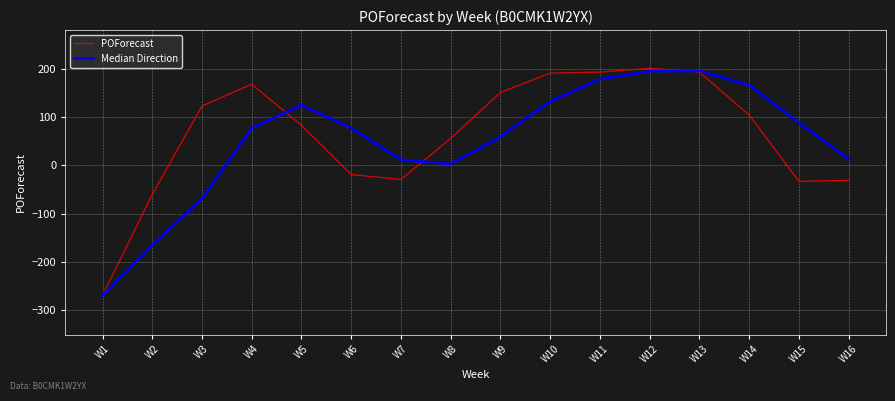

What is the spread (max minus min) of values at W10?

58.3